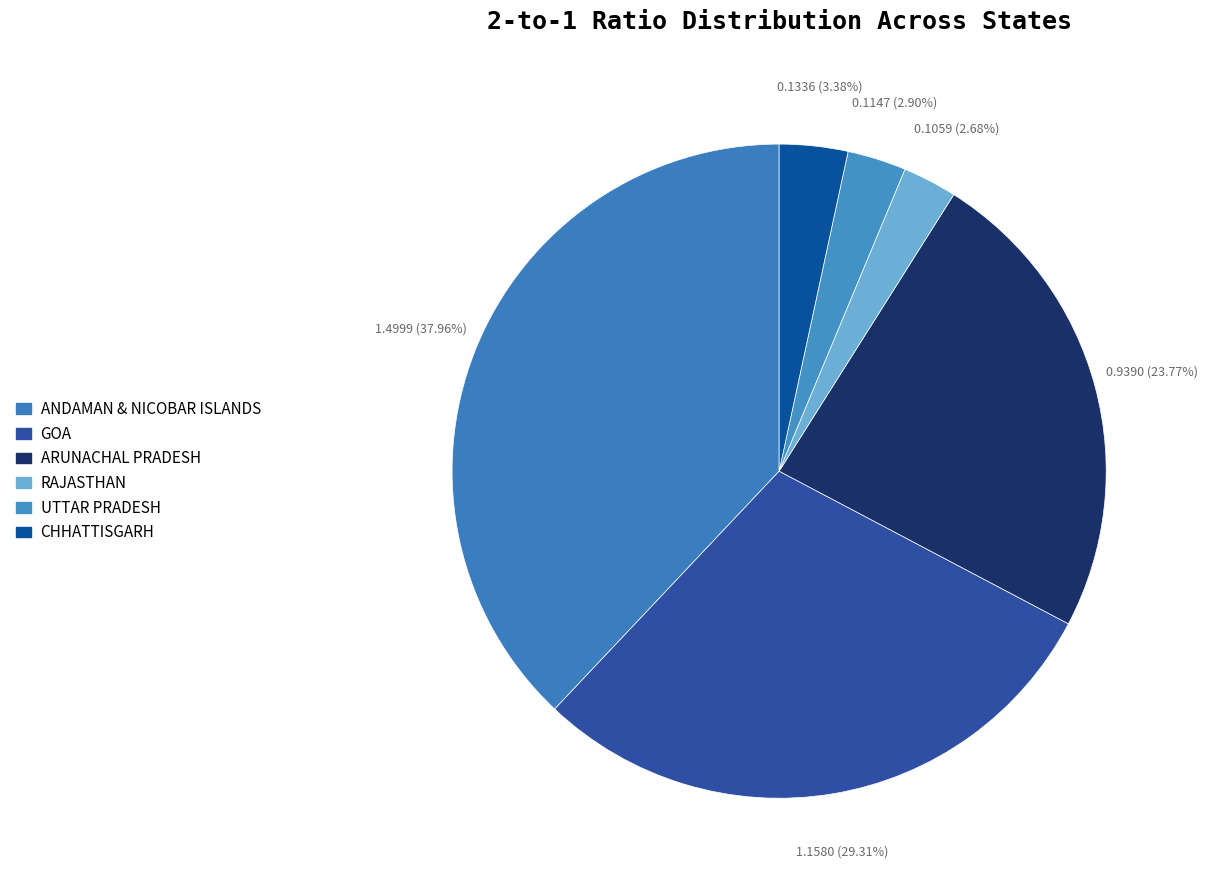

What portion of the pie excludes ARUNACHAL PRADESH?

76.2%